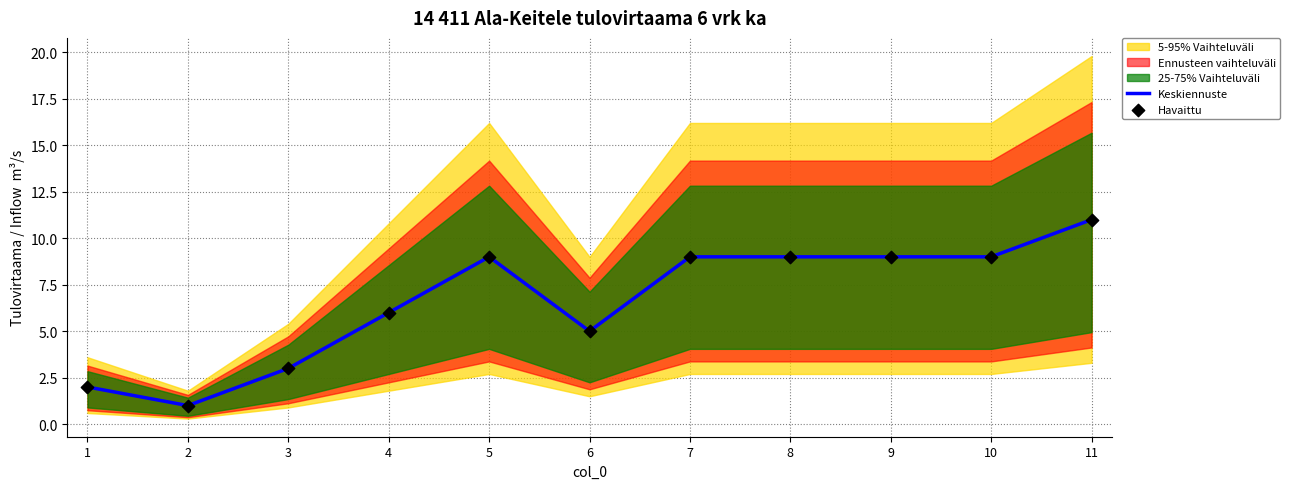

True or false: Keskiennuste has a value of 17 at 11.

False